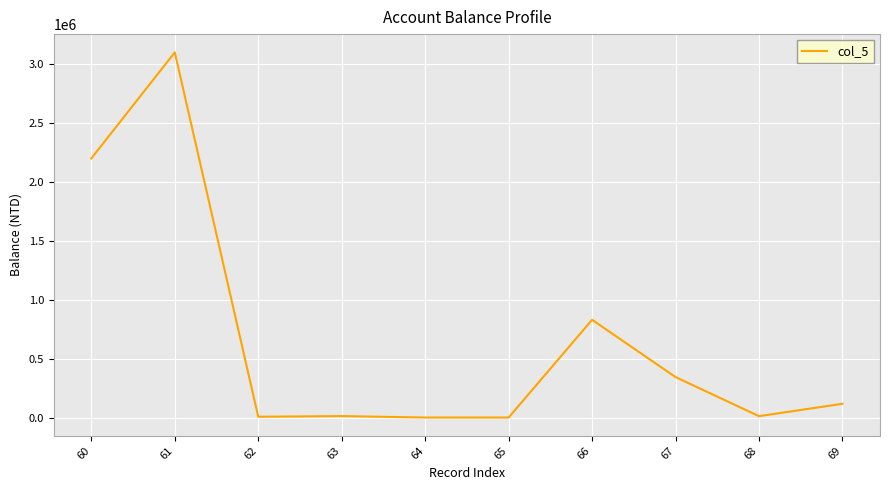

At which label does the data first exceed 116996?

60